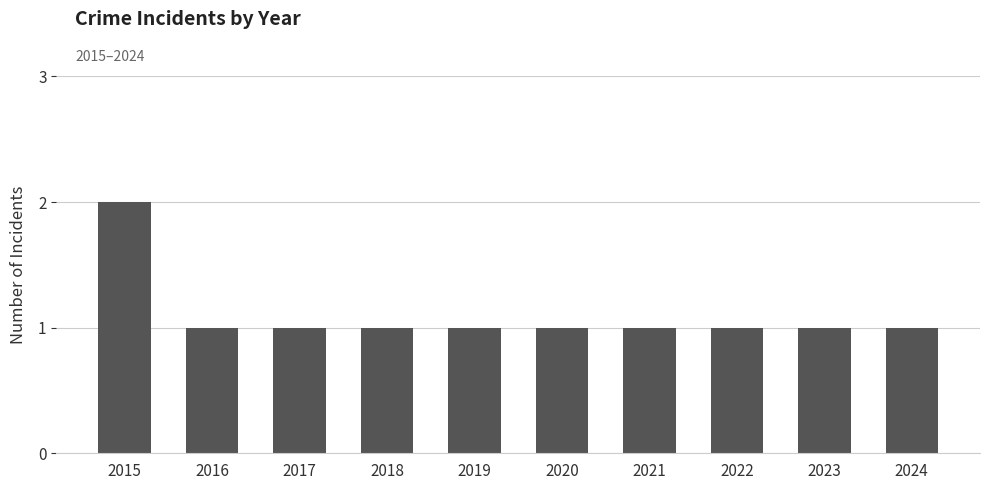

The value at 2024 is 1. True or false?

True